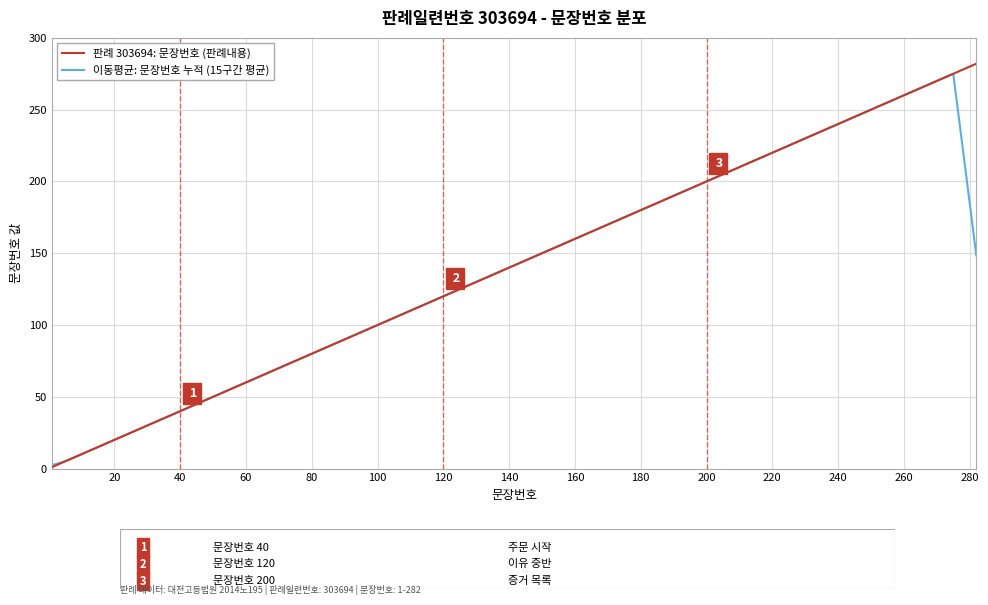

What is the highest value of the 이동평균: 문장번호 누적 (15구간 평균) series?

275.0